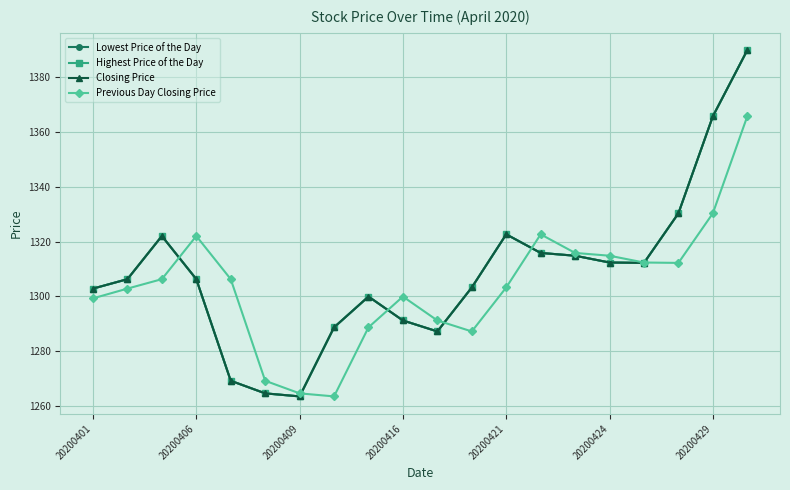

Does the chart have visible grid lines?

Yes